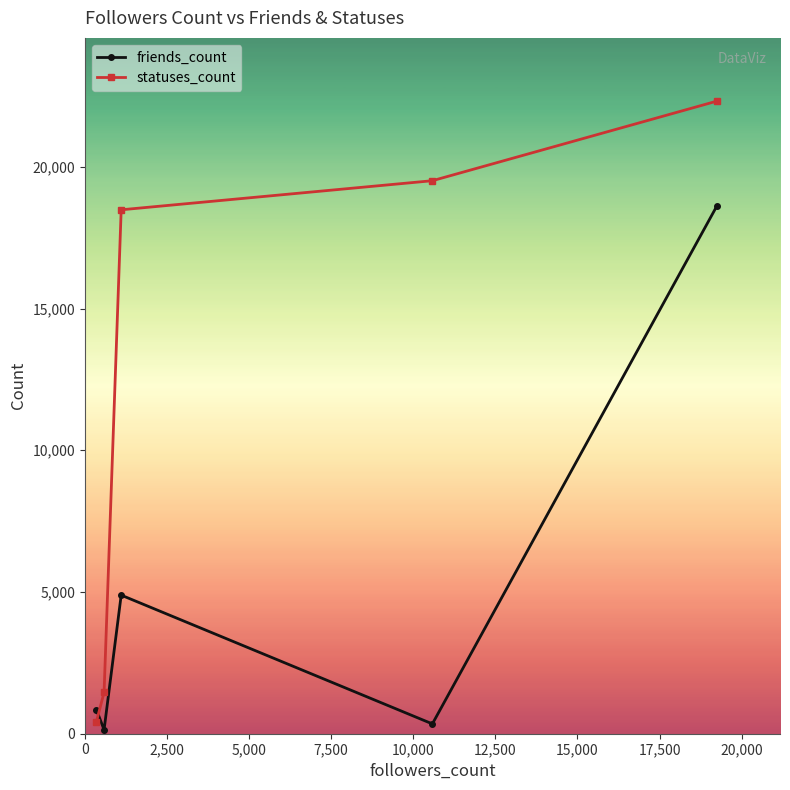

How many interior local peaks does the friends_count series have?

1